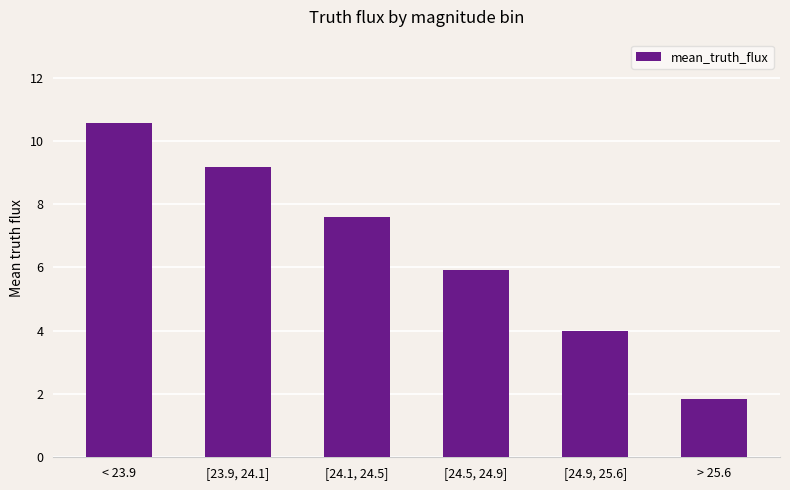

Between [24.9, 25.6] and [23.9, 24.1], which is larger?

[23.9, 24.1]